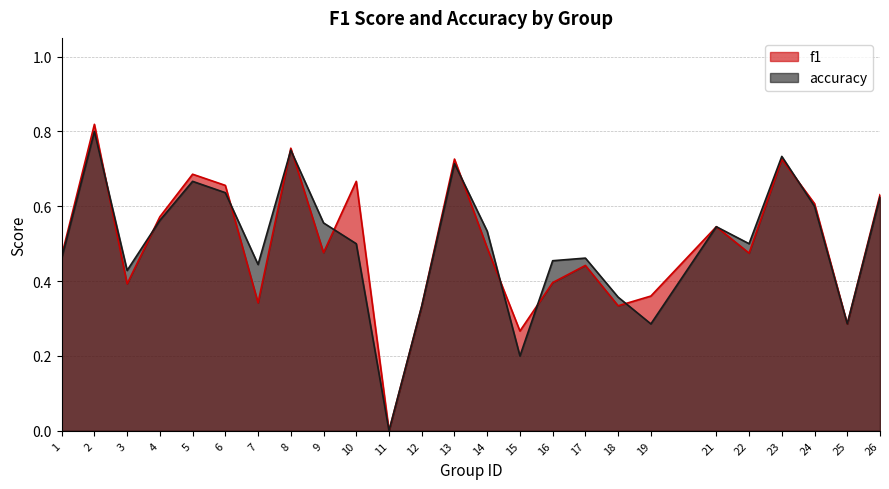

How many lines are shown in the chart?

2